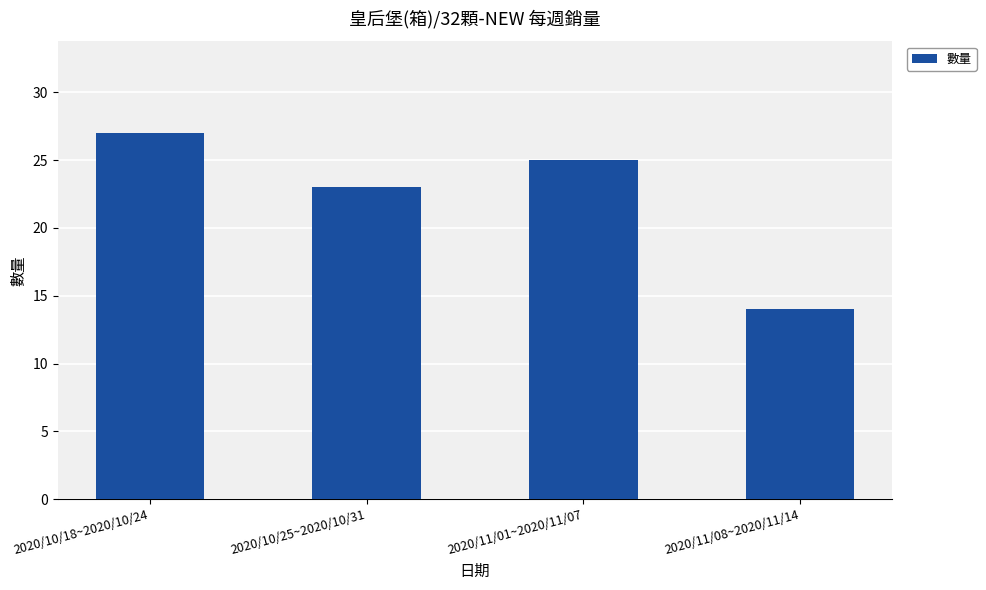

Count the number of data series in this chart.

1